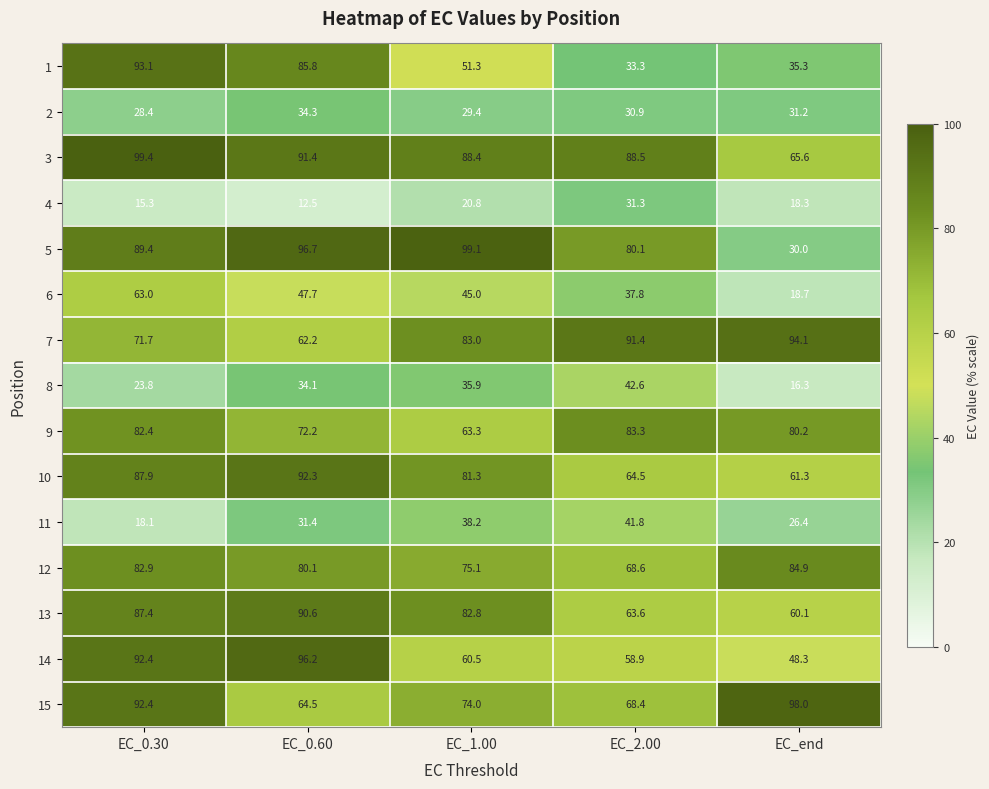

At how many categories does at least one series exceed 33?

5